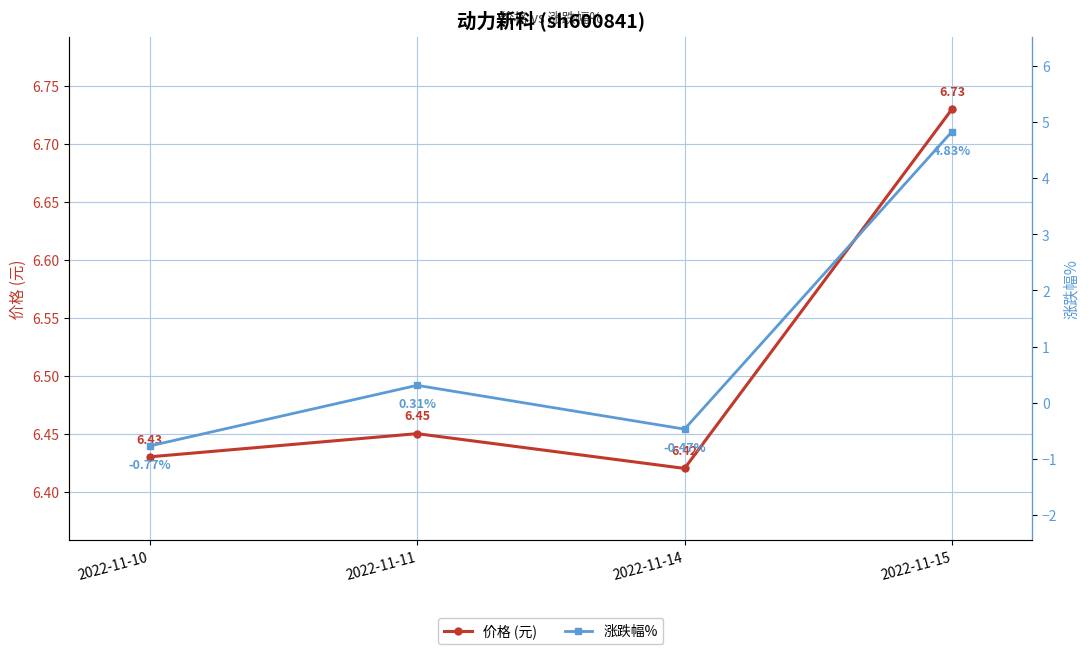

What is the value of the 涨跌幅% point at the 3rd from the left?

-0.5